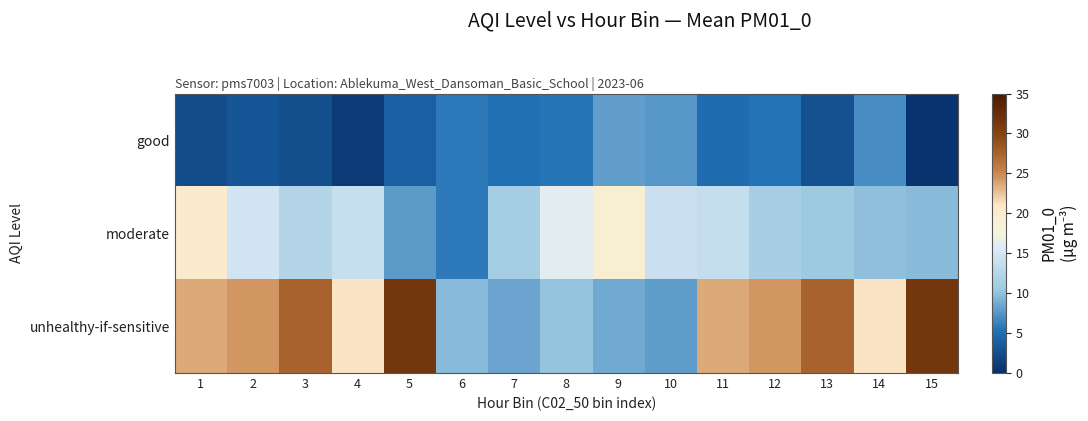

Reading right to left, extract all data points from this chart.

good: 15=0.4	14=6.8	13=2.8	12=5.3	11=4.9	10=7.6	9=8.0	8=5.5	7=5.3	6=5.9	5=3.8	4=0.9	3=2.6	2=3.1	1=2.4
moderate: 15=9.7	14=10.0	13=10.6	12=11.3	11=13.7	10=14.2	9=19.0	8=16.2	7=11.1	6=5.9	5=7.7	4=13.9	3=12.4	2=14.7	1=20.2
unhealthy-if-sensitive: 15=31.5	14=21.2	13=27.6	12=24.4	11=23.6	10=7.8	9=8.6	8=10.2	7=8.4	6=9.7	5=31.5	4=21.2	3=27.6	2=24.4	1=23.6